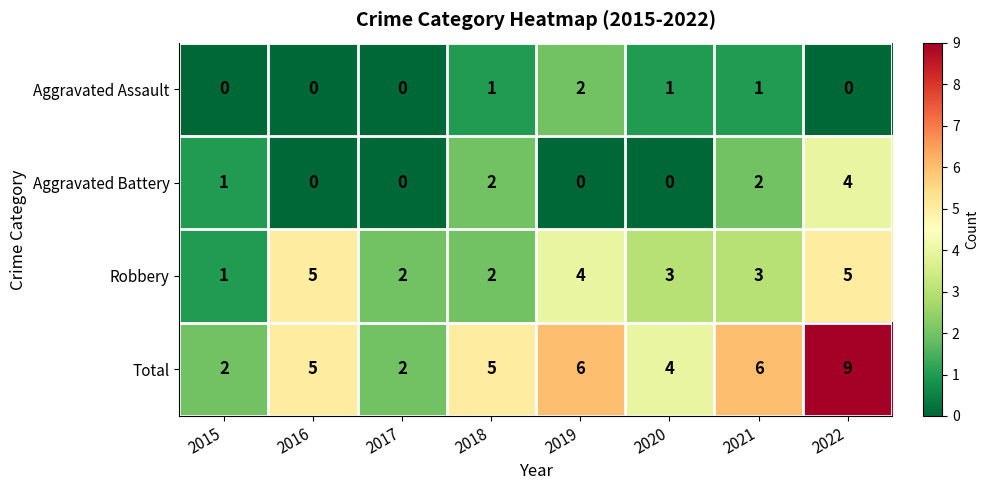

Count the Robbery values in the range 2 to 5.

7